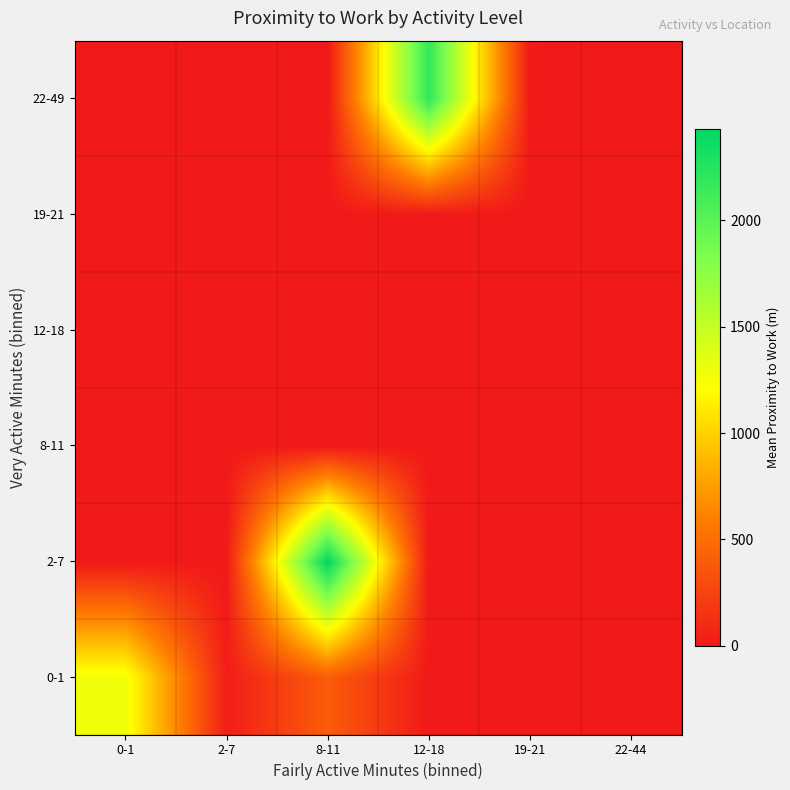

Count the number of data series in this chart.

6